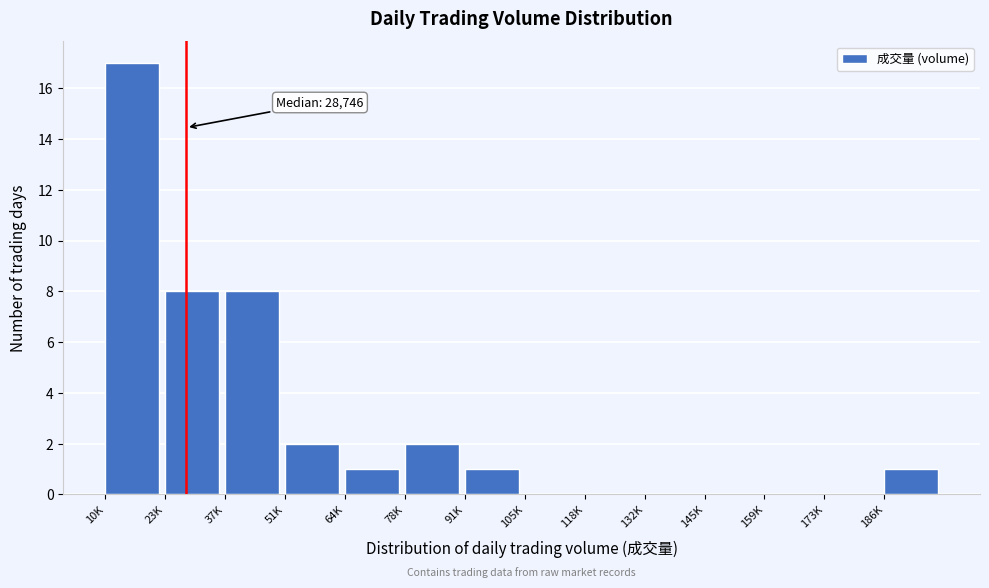

Reading left to right, list all the values displayed in this chart.

10K=17	23K=8	37K=8	51K=2	64K=1	78K=2	91K=1	105K=0	118K=0	132K=0	145K=0	159K=0	173K=0	186K=1